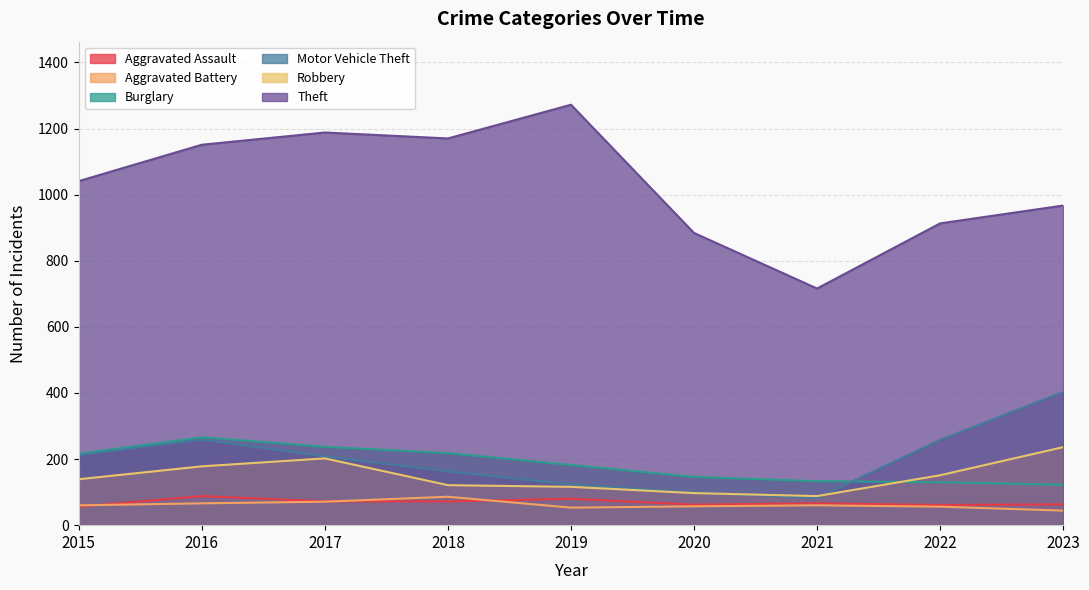

In Robbery, how many points are lower than both neighbors (excluding endpoints)?

1